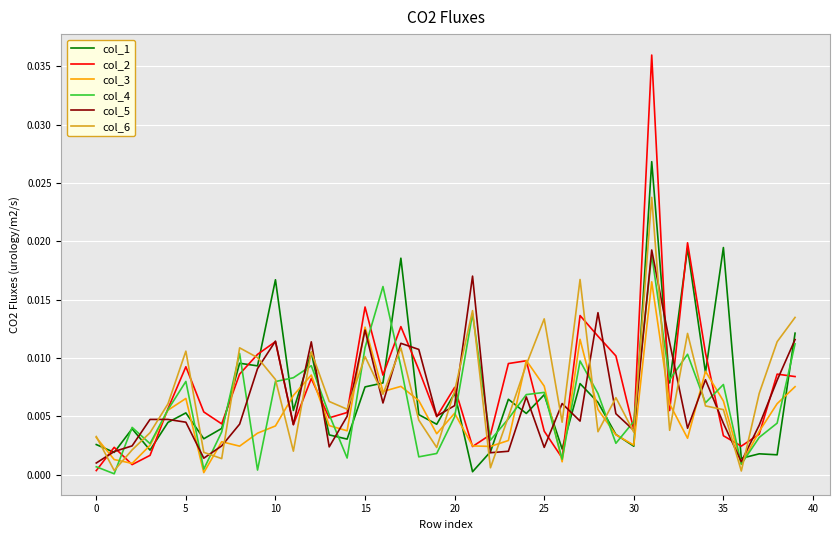

Which series has the largest range (max minus min)?

col_2